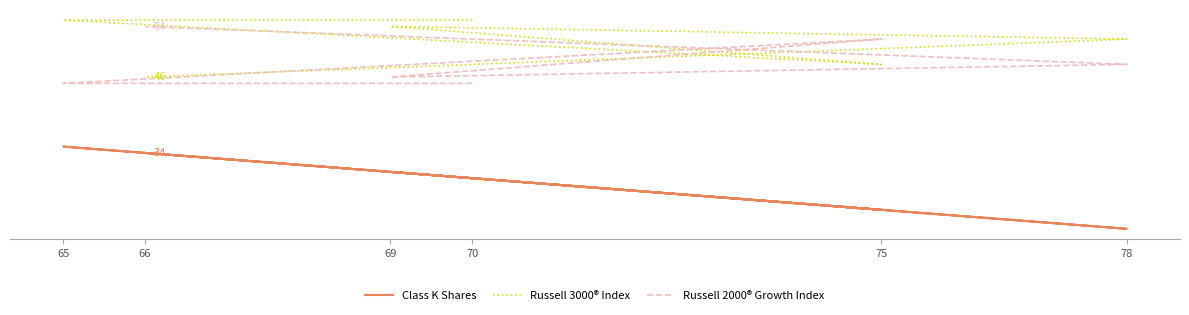

At which category does Russell 3000® Index reach its first local peak?

69